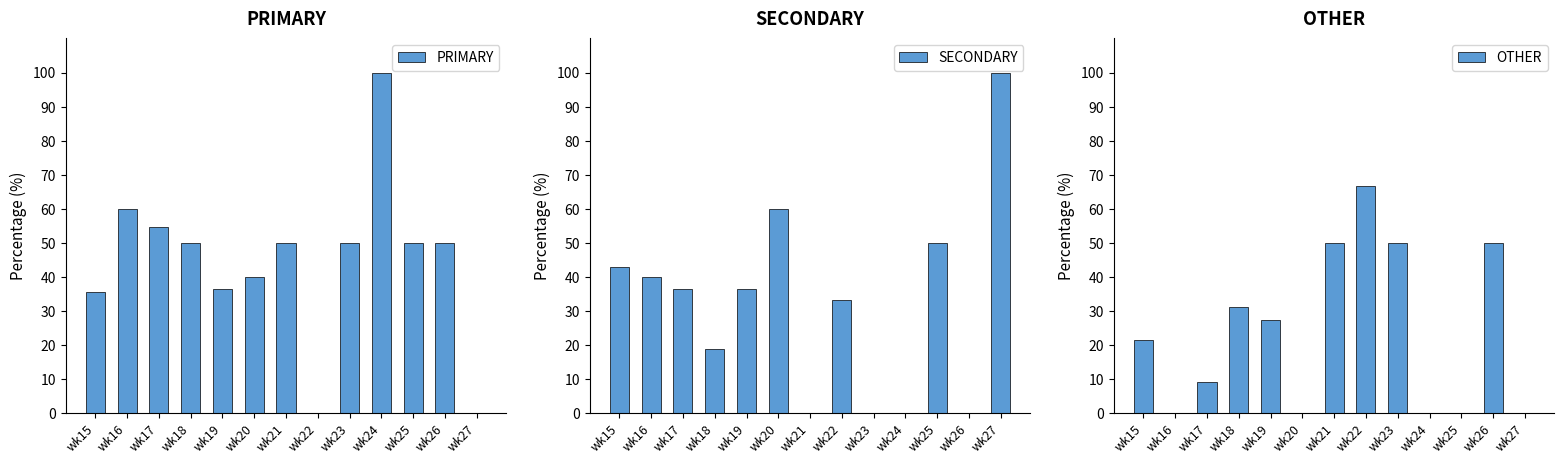

What is the difference between the second highest and second lowest values in the OTHER series?

50.0